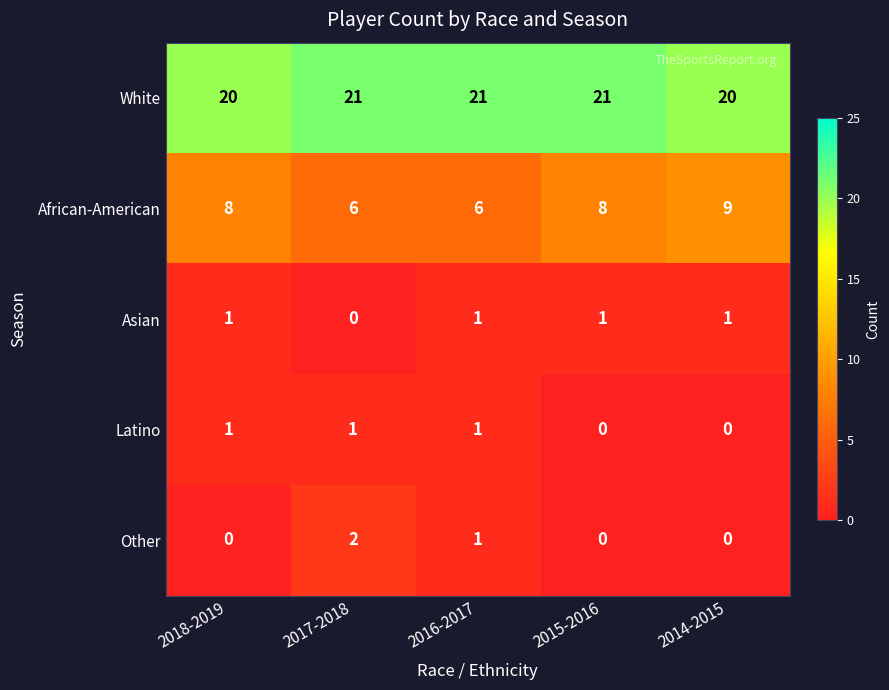

The value of African-American at 2014-2015 is 9. True or false?

True